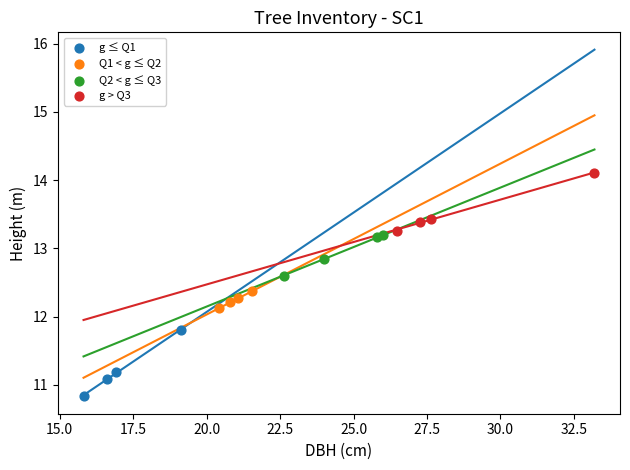

Which series reaches the minimum Y coordinate?

g ≤ Q1